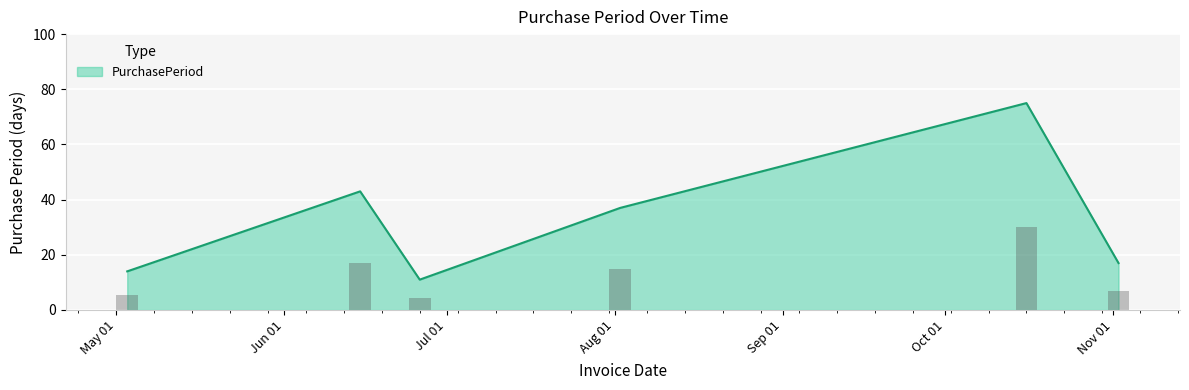

At which label is the value closest to 43?

2017-06-15